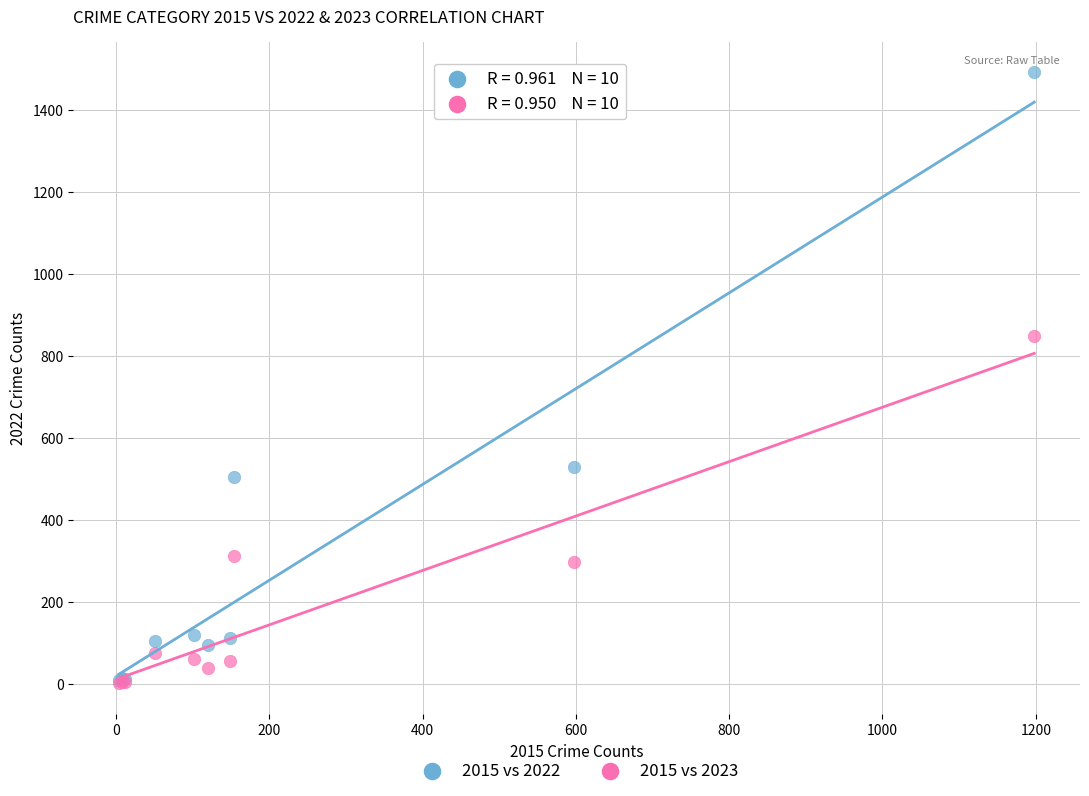

Which series contains the highest Y value?

2015 vs 2022